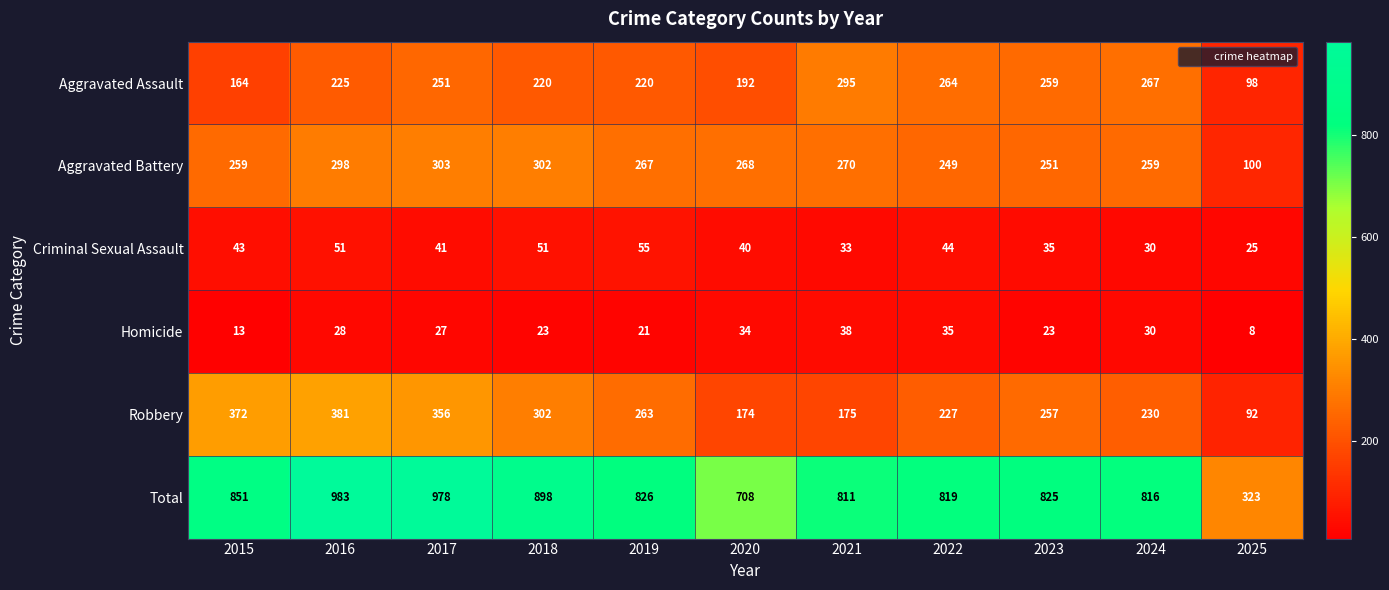

Which series has the widest spread of values?

Total